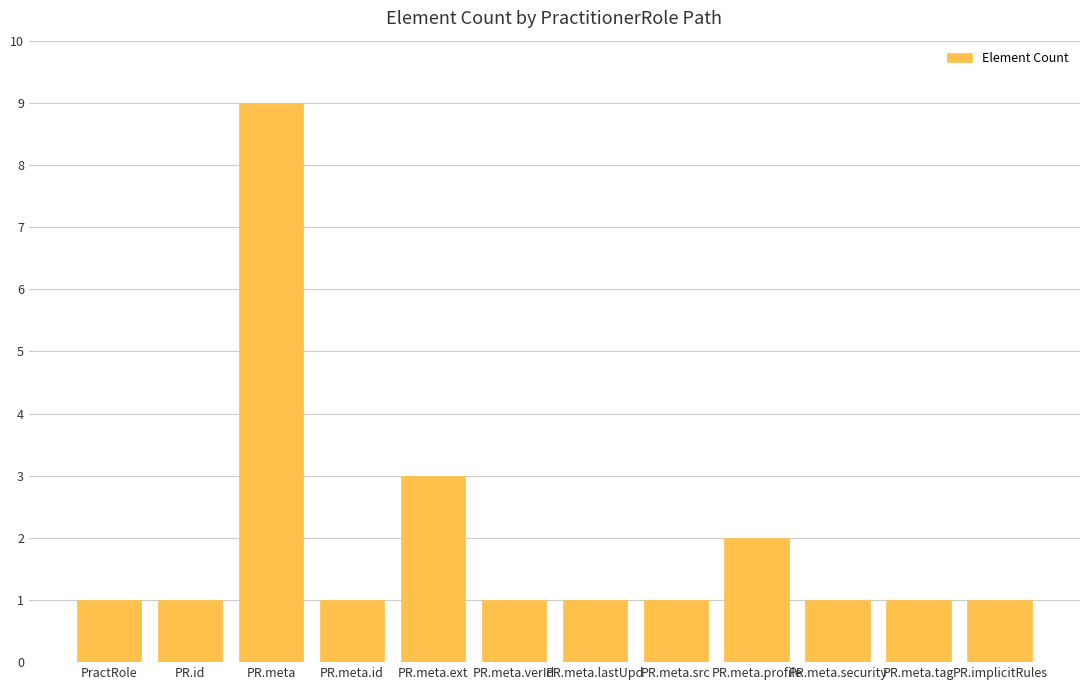

What is the difference between the maximum and minimum values?

8